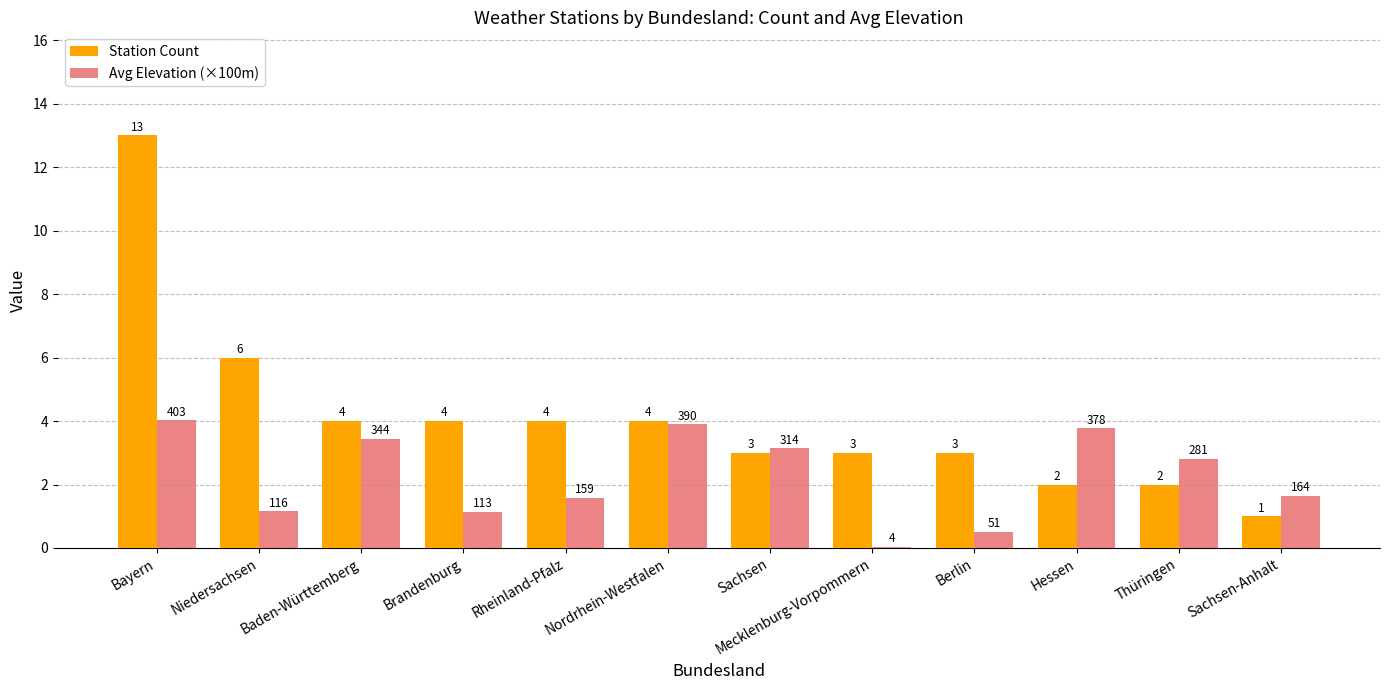

At which label does Station Count first exceed 4?

Bayern